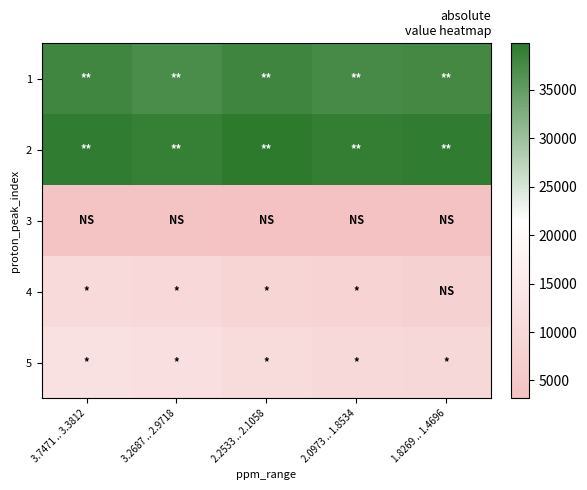

What is the minimum value shown in the chart?

3160.3